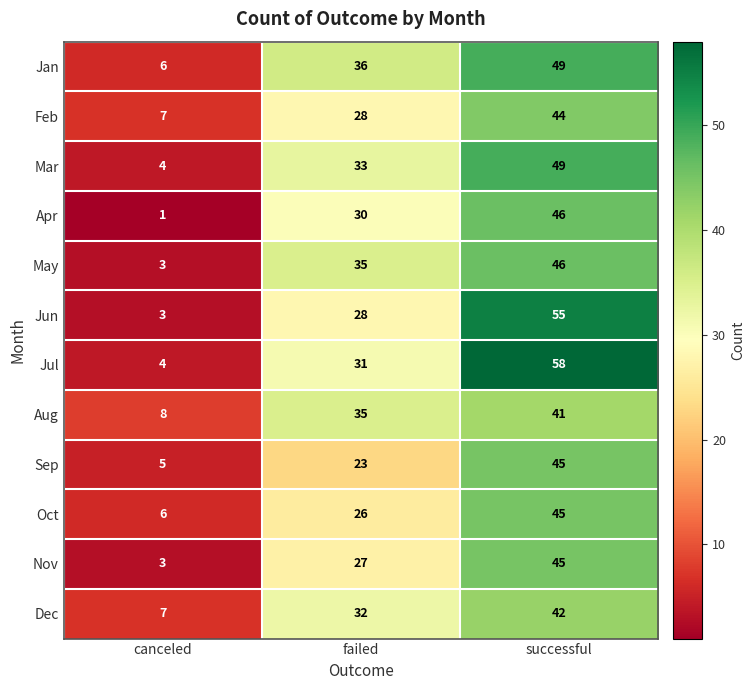

Rank the categories by Feb value from highest to lowest.

successful, failed, canceled